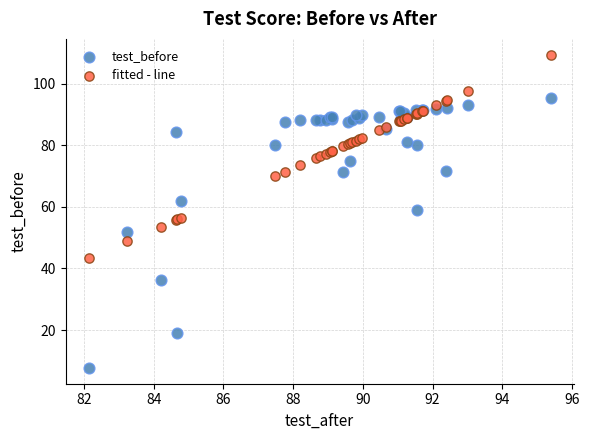

What are all the series names shown in the legend?

test_before, fitted - line